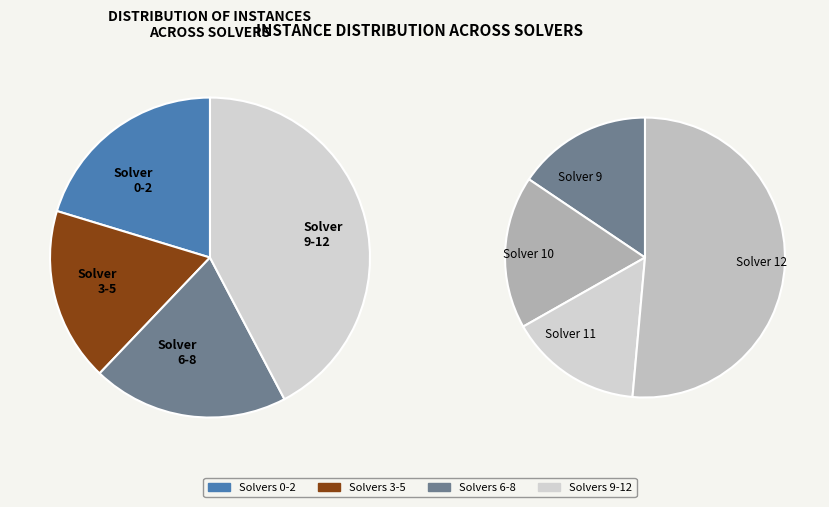

Do 9 and 8 together represent more than half of the pie?

No